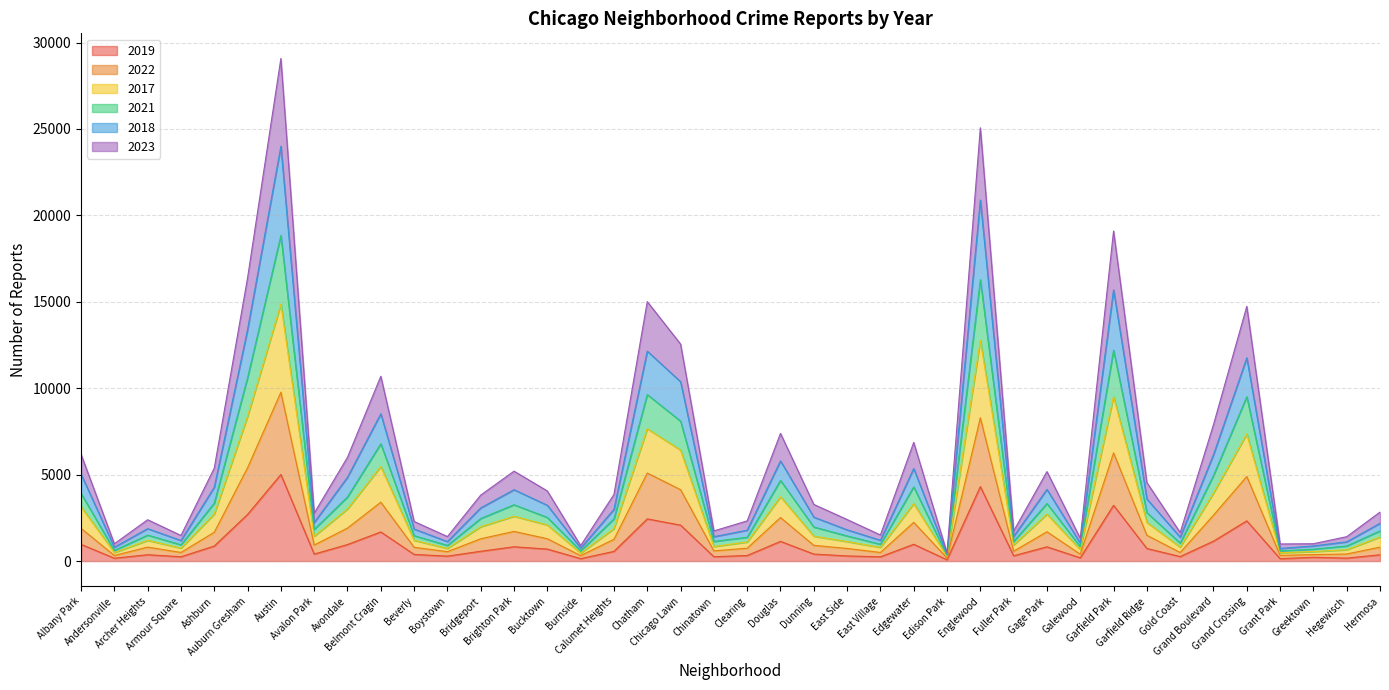

At which category is the sum across all series the highest?

Austin